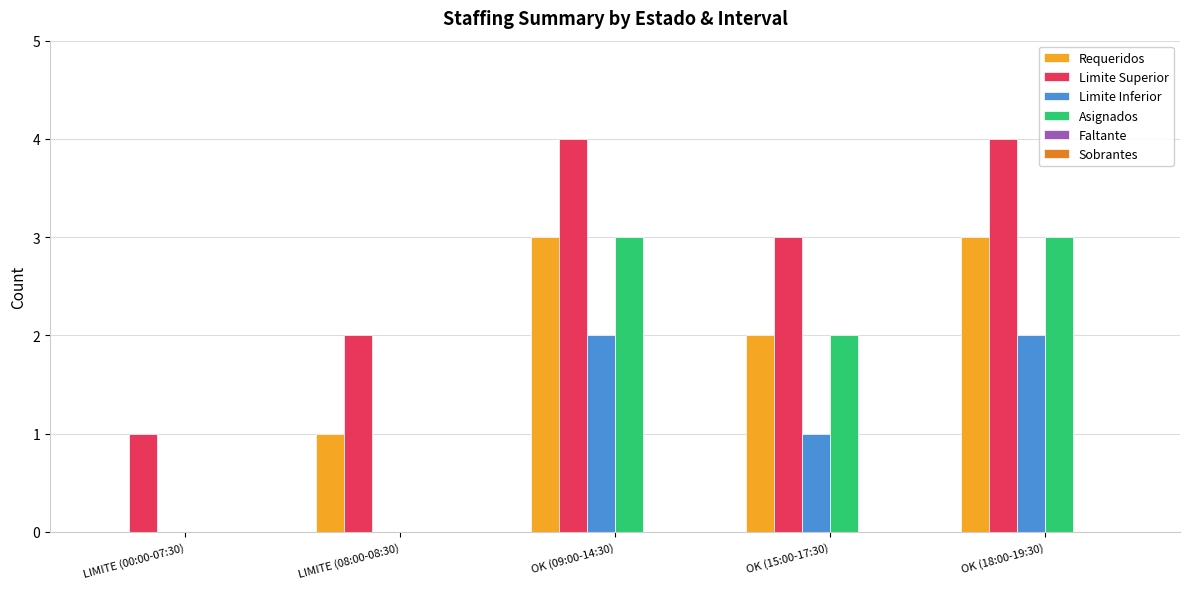

Which series has the largest total across all categories?

Limite Superior